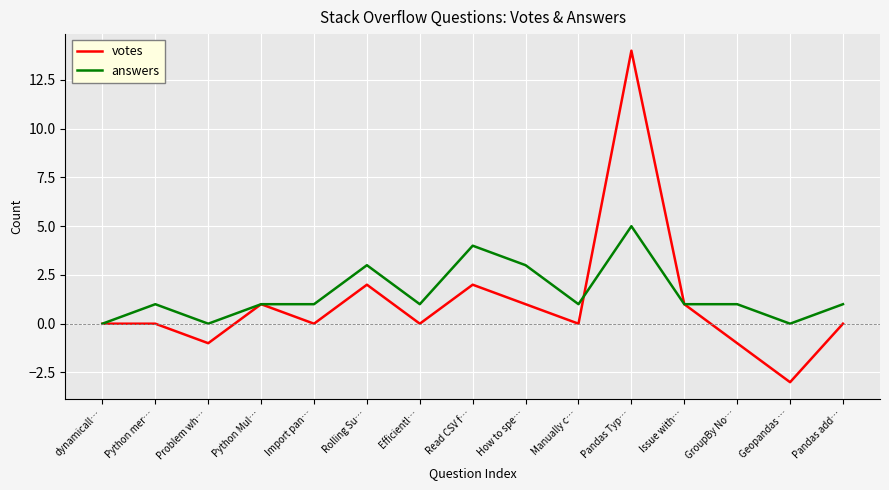

True or false: answers and votes intersect in this chart.

True